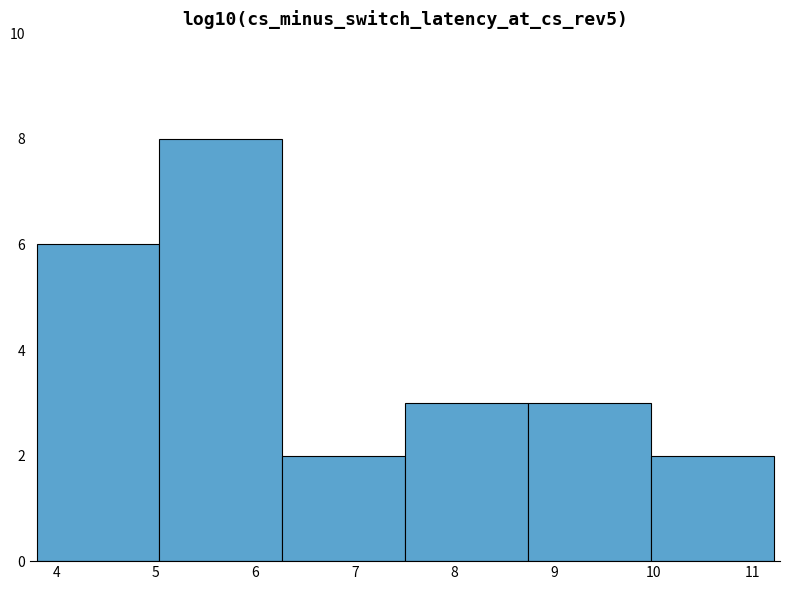

Reading left to right, list every bar in this chart as the range it spans on the x-axis followed by its height. Neither the bar edges nor the heights are printed on the chart, so give them approximately, as read against the axes.

3.8 to 5.0: 6
5.0 to 6.3: 8
6.3 to 7.5: 2
7.5 to 8.7: 3
8.7 to 10.0: 3
10.0 to 11.2: 2